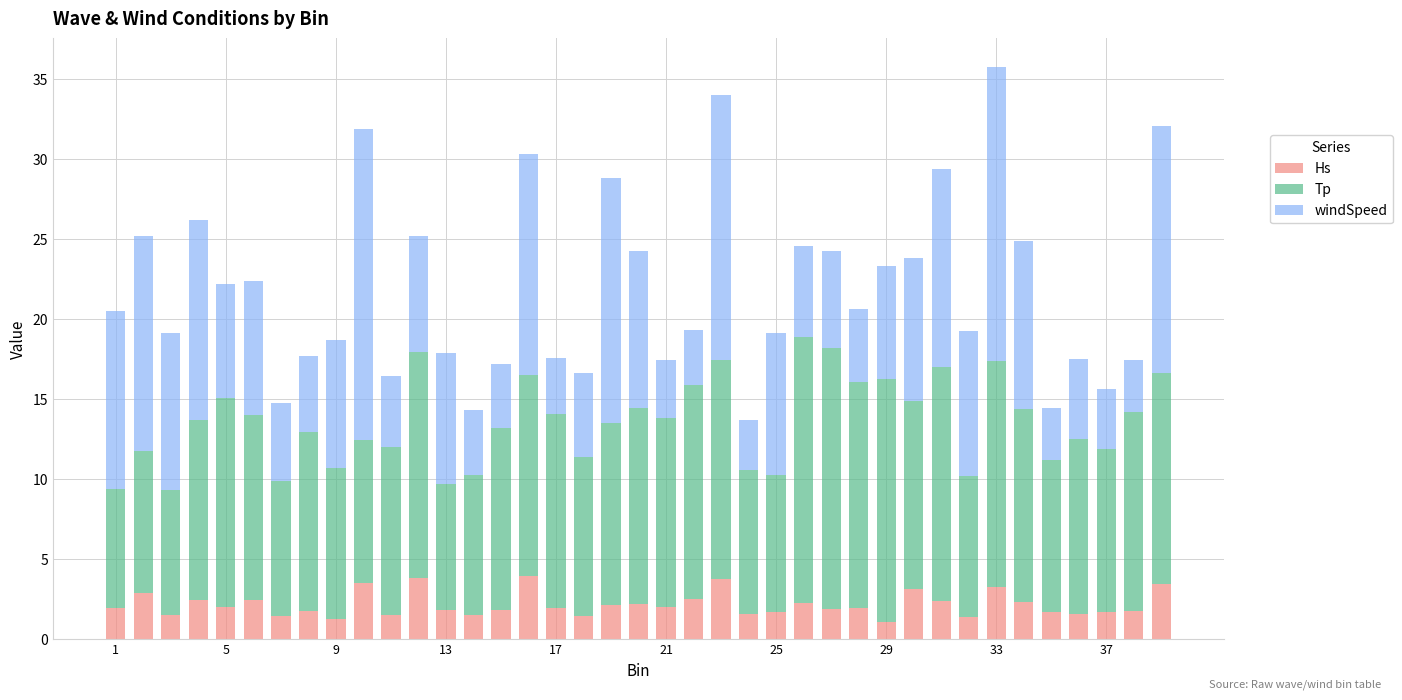

What is the difference between the maximum and minimum values in the Hs series?

2.8